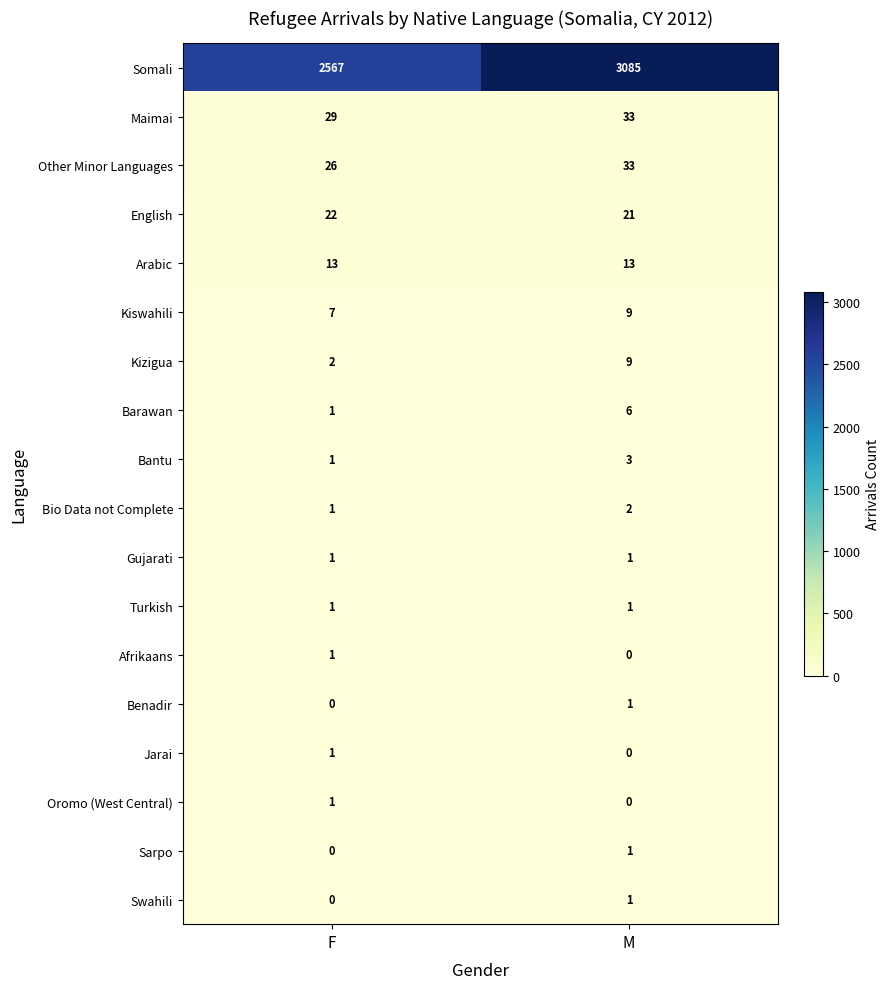

Which series changed the most between F and M?

Somali